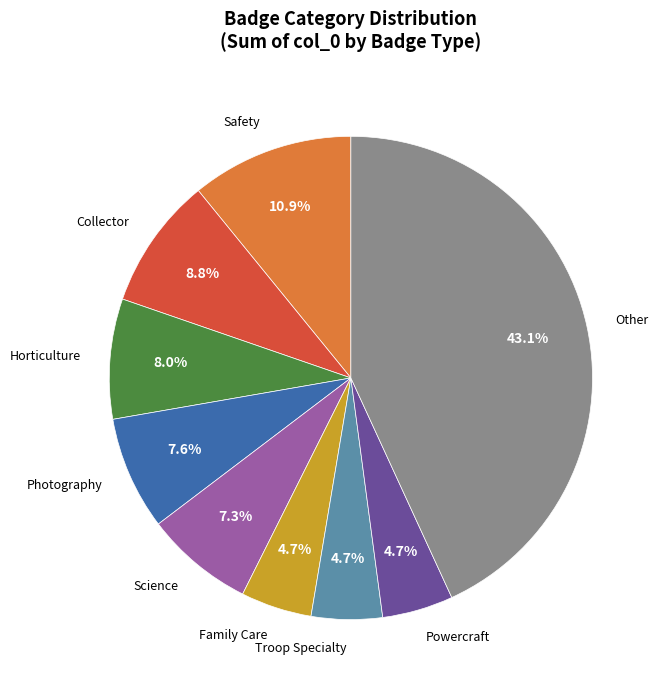

Count the number of slices in the pie.

9